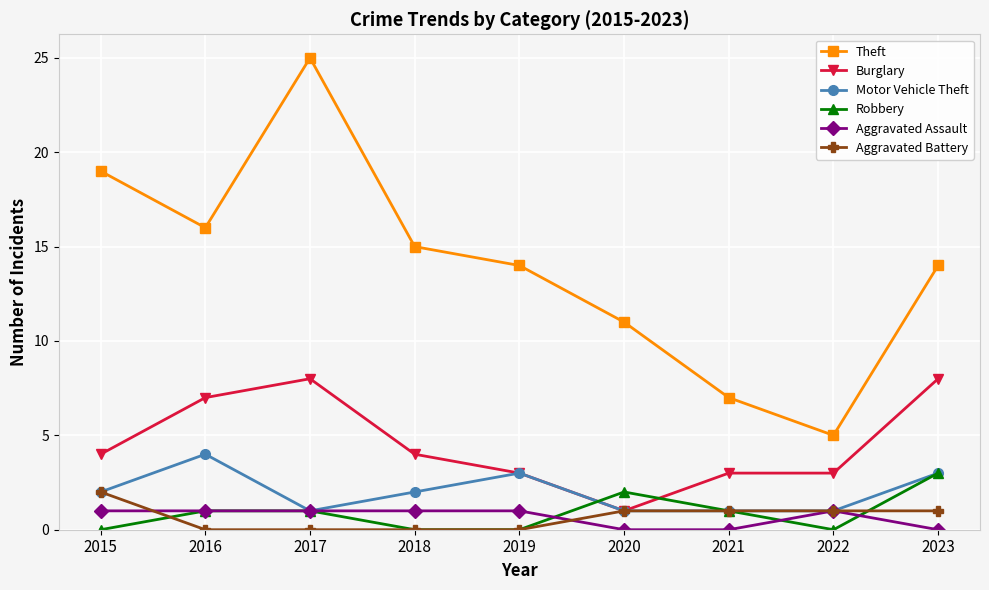

How many Aggravated Battery values are between 0 and 1?

8